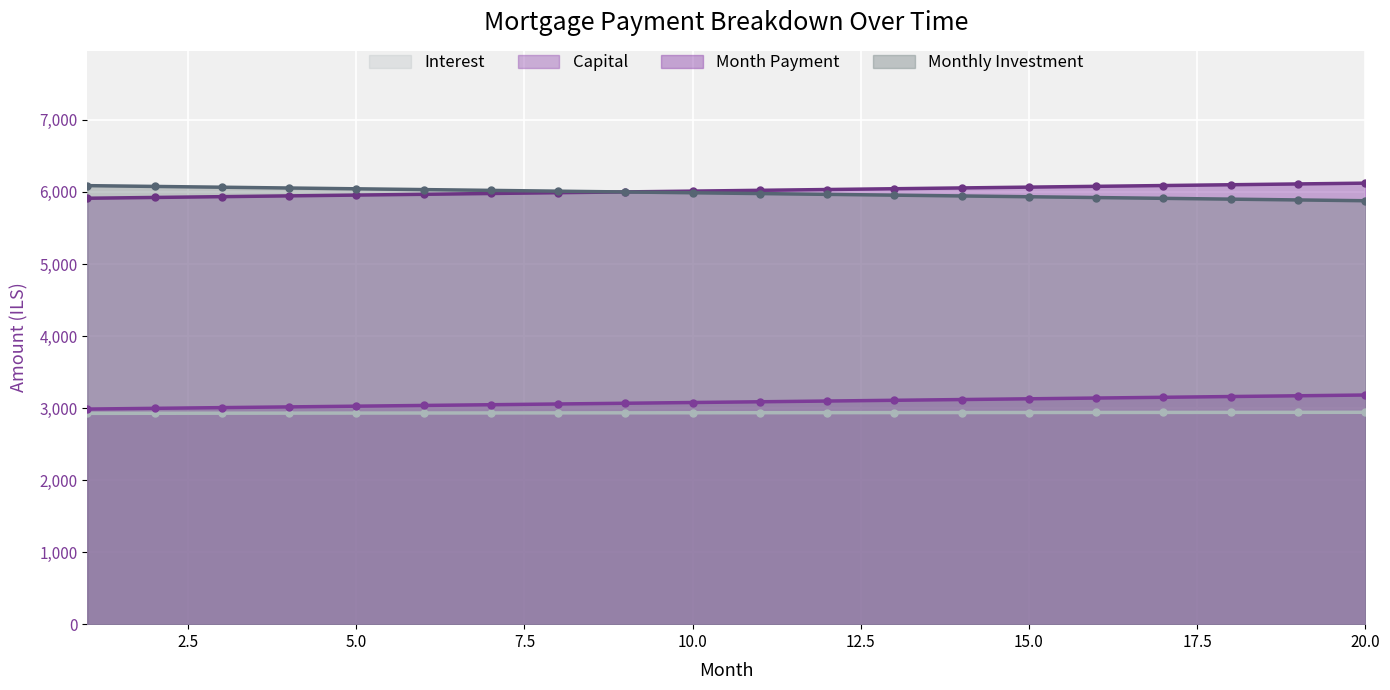

At which label does interest reach its peak?

20